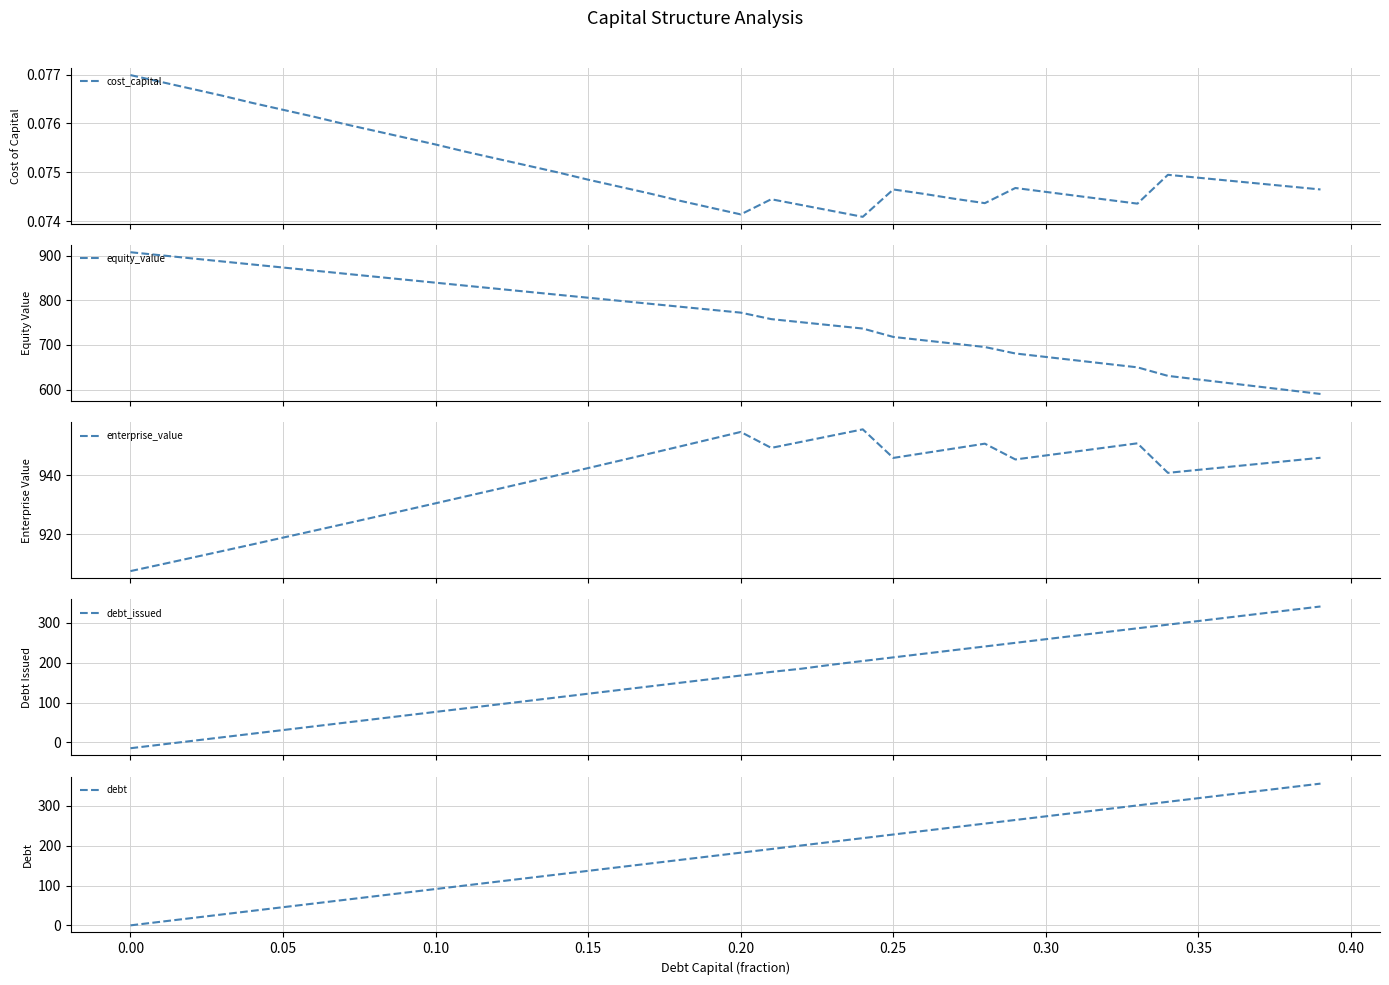

True or false: debt and equity_value intersect in this chart.

False